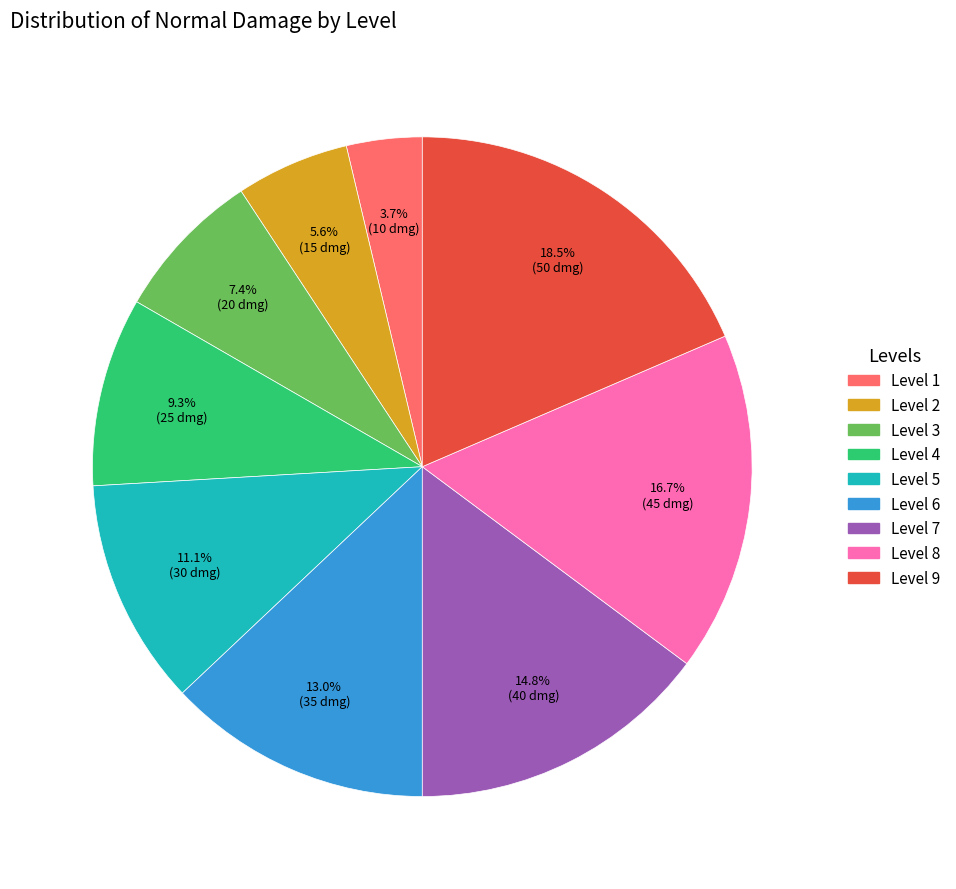

What percentage is NOT represented by Level 8?

83.3%